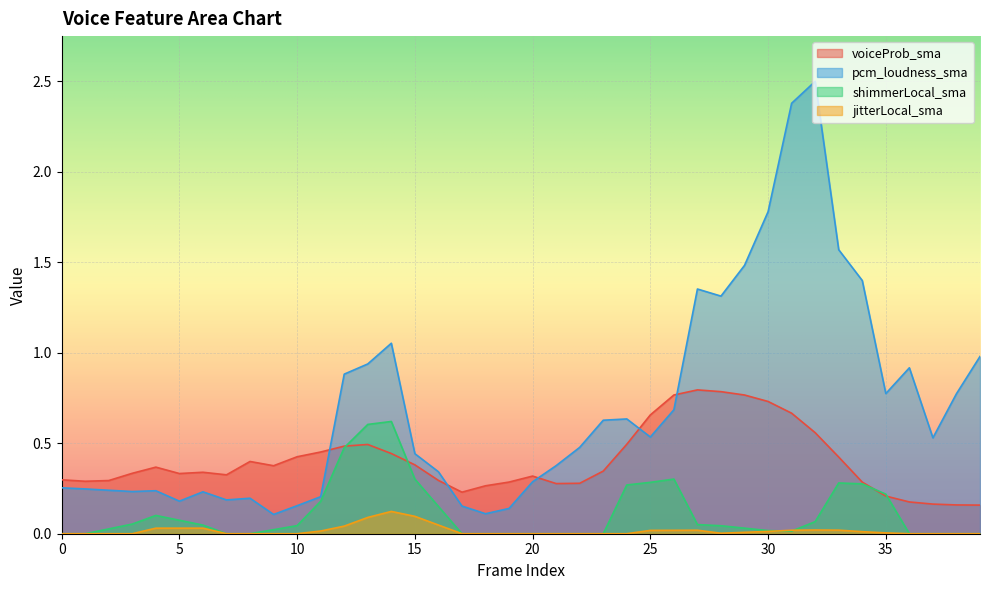

What are all the series names shown in the legend?

voiceProb_sma, pcm_loudness_sma, shimmerLocal_sma, jitterLocal_sma